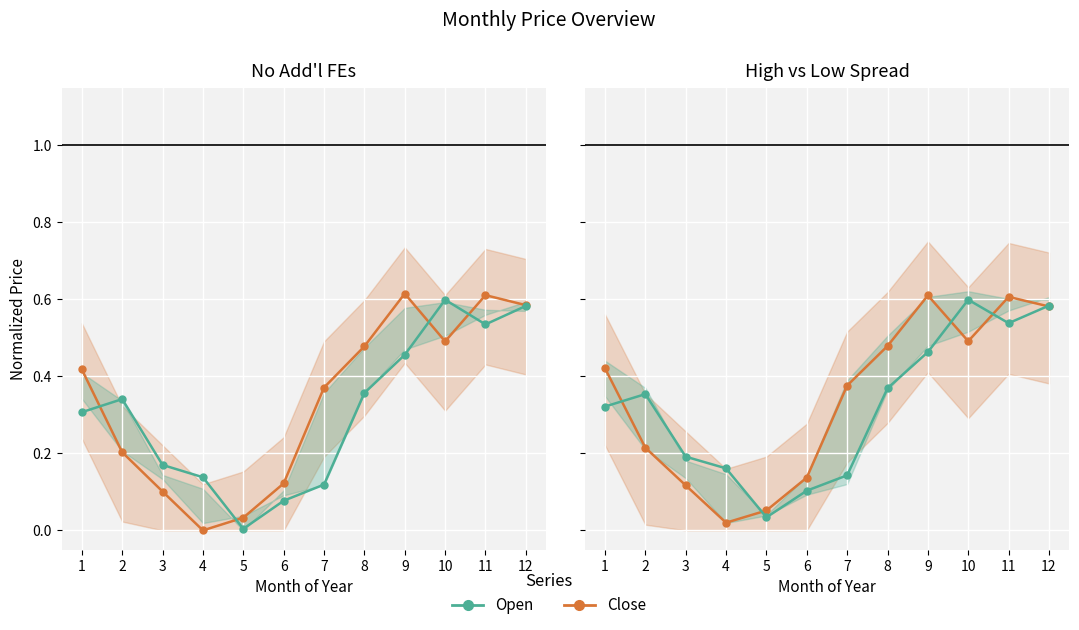

Is the value of Open (teal) at 5 greater than the value of Close (orange) at 7?

No